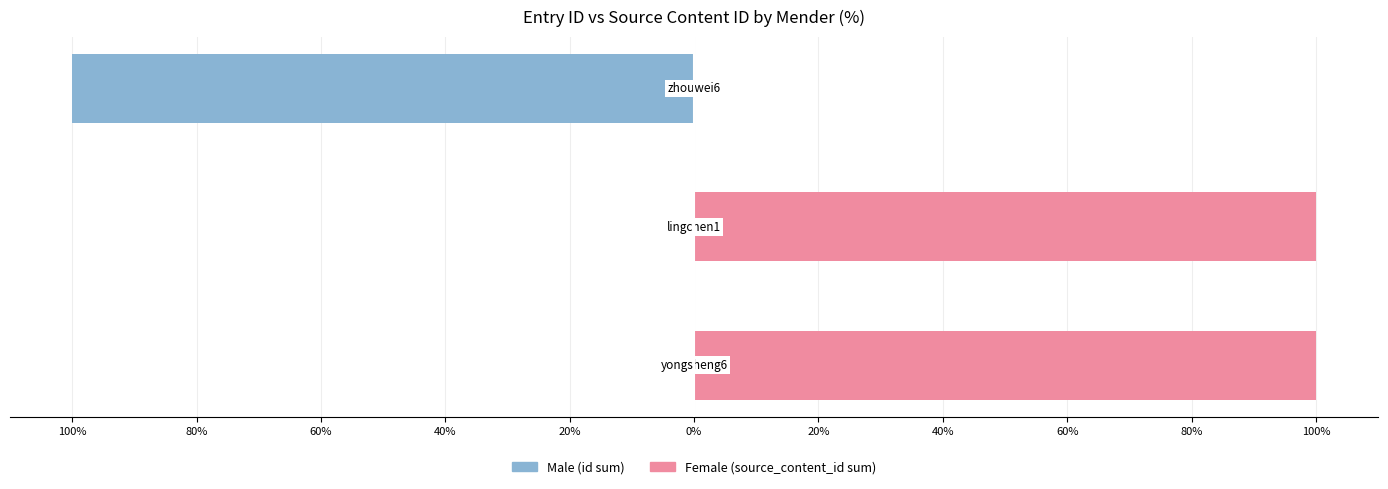

What is the difference between the second highest and minimum values in the Male series?

100